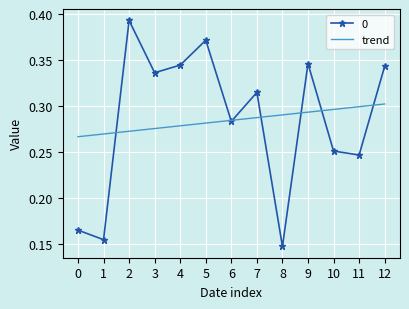

Is it true that 0 equals 0.1 at 6?

False